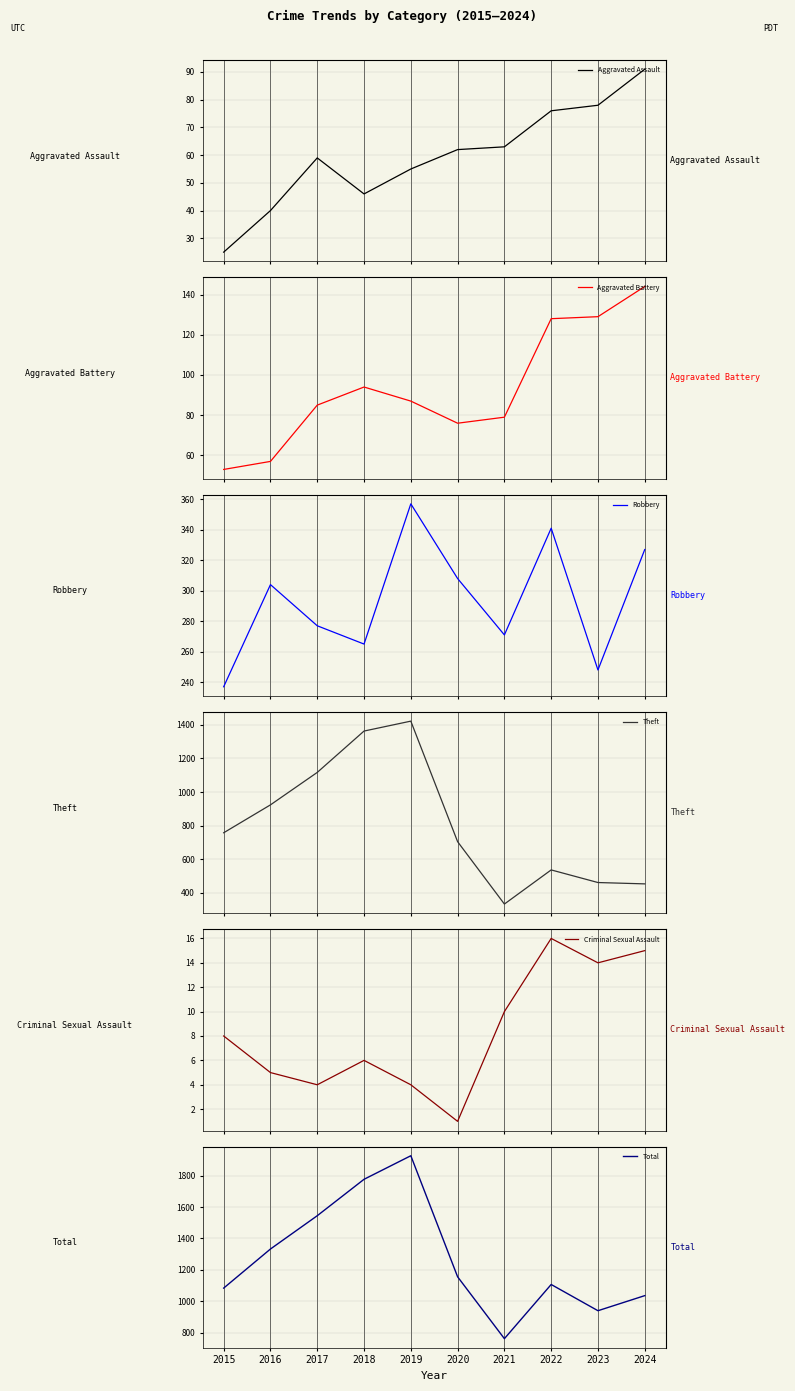

The Theft series shows 1874 at 2017. True or false?

False